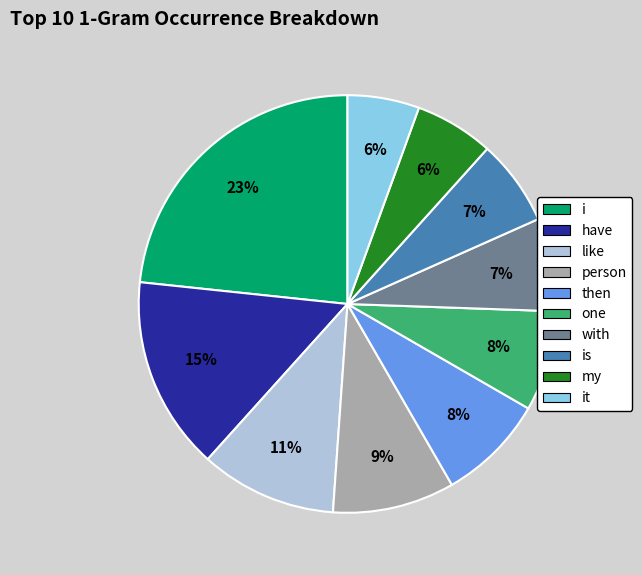

Is it true that with is 7% of the pie?

True